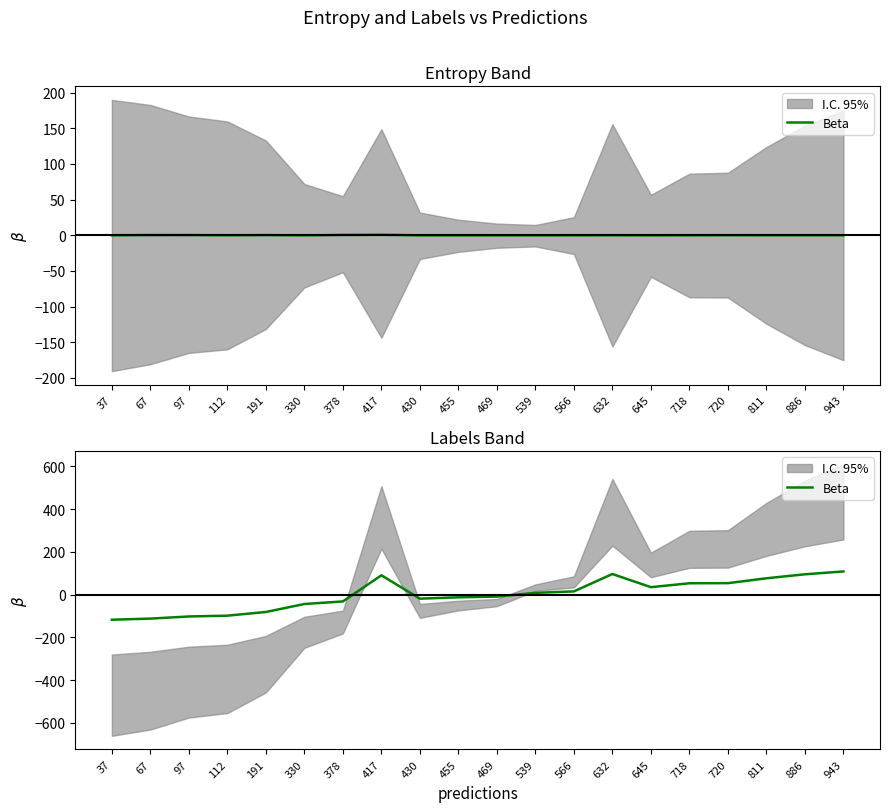

List the labels in order of value, largest first.

943, 632, 886, 417, 811, 720, 718, 645, 566, 539, 469, 455, 430, 378, 330, 191, 112, 97, 67, 37